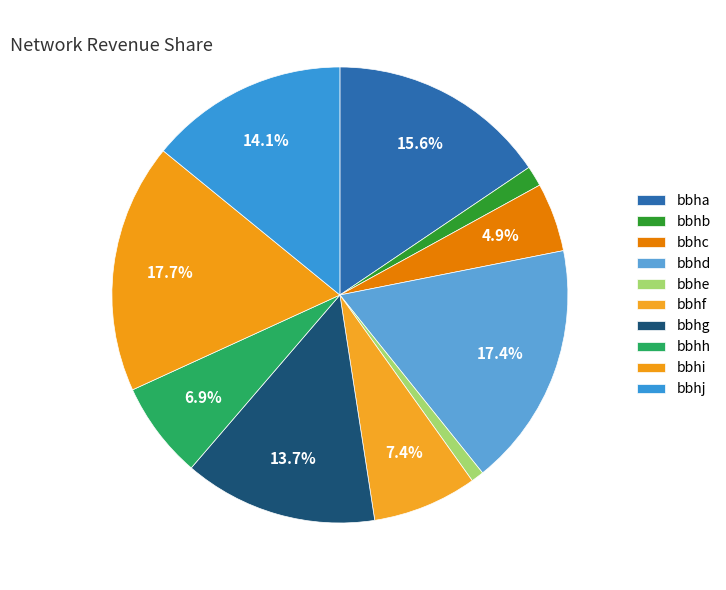

Approximately how many times larger is the value at bbhj compared to bbhc?

2.9